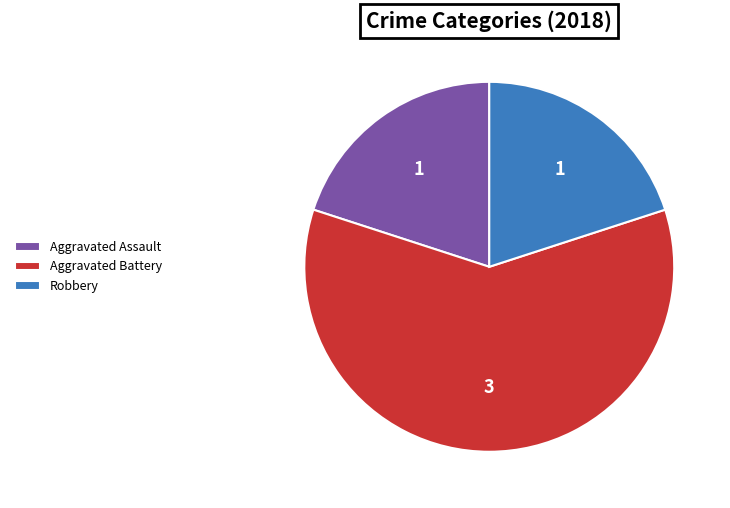

Is the sum of Aggravated Assault and Aggravated Battery greater than half?

Yes